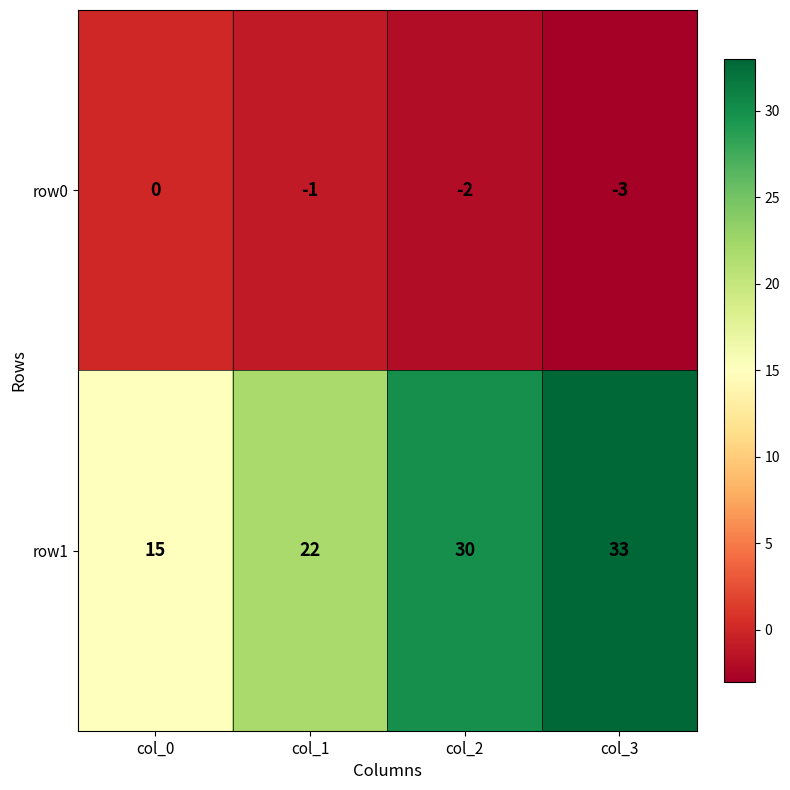

At which label is row1 closest to 24?

col_1